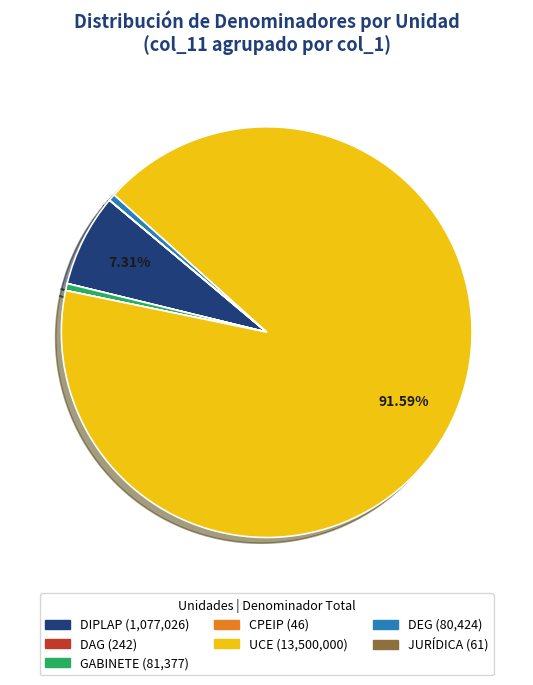

Which slice is the largest?

UCE